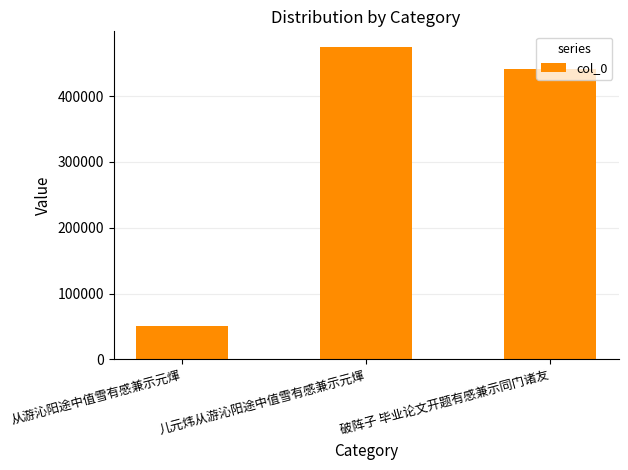

Reading left to right, list all the values displayed in this chart.

51219	474466	440532